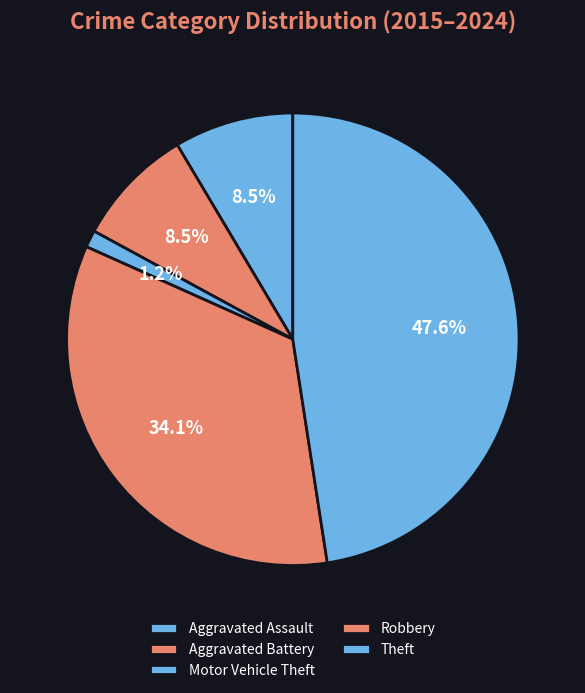

What percentage is the Robbery slice, to the nearest percent?

34%